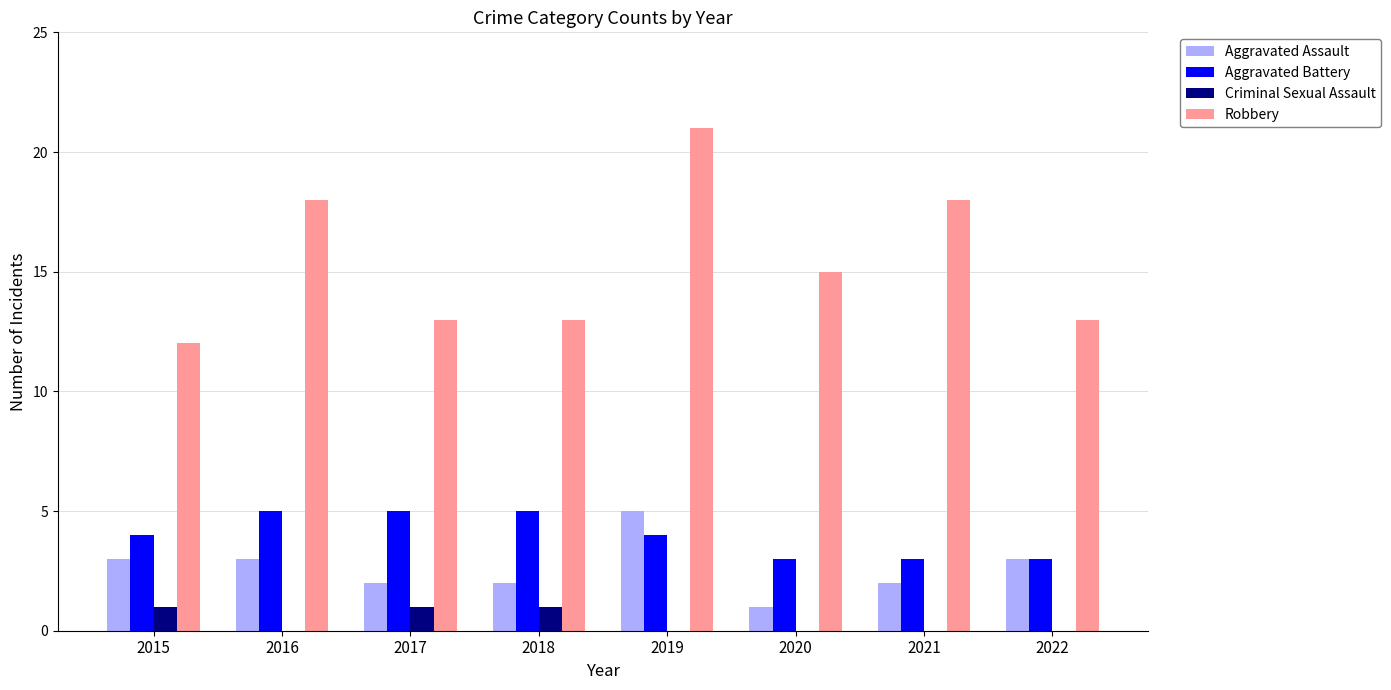

How many groups of bars are there?

8